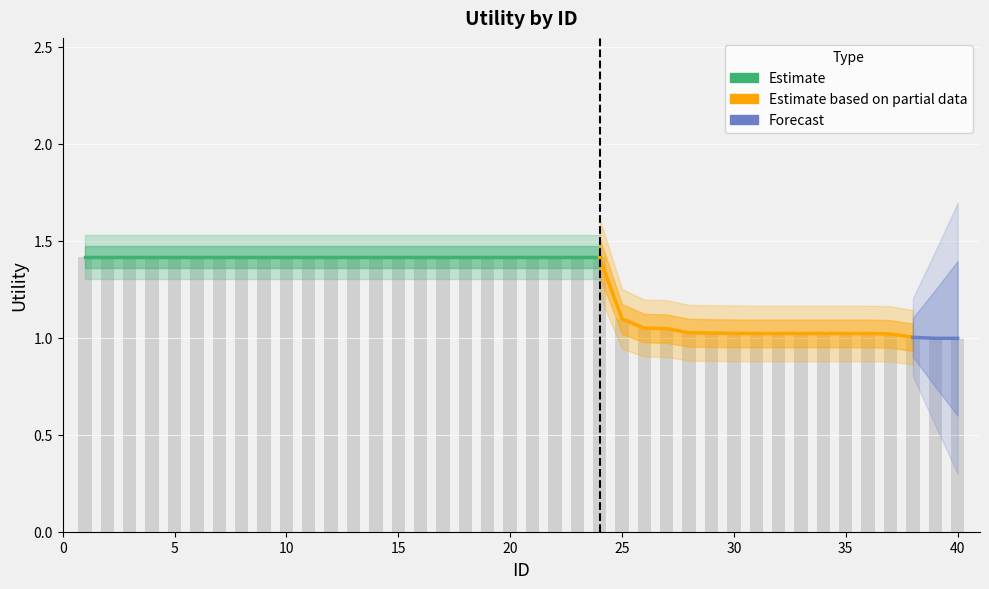

Reading left to right, transcribe all the data shown in this chart.

1.4	1.4	1.4	1.4	1.4	1.4	1.4	1.4	1.4	1.4	1.4	1.4	1.4	1.4	1.4	1.4	1.4	1.4	1.4	1.4	1.4	1.4	1.4	1.4	1.1	1.0	1.0	1.0	1.0	1.0	1.0	1.0	1.0	1.0	1.0	1.0	1.0	1.0	1.0	1.0